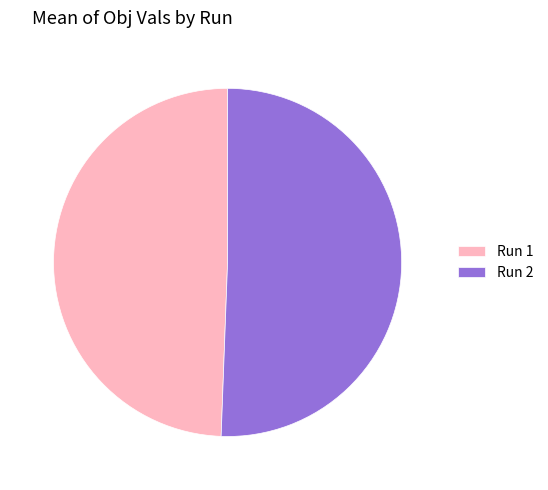

Is Run 2 the majority of the pie?

Yes